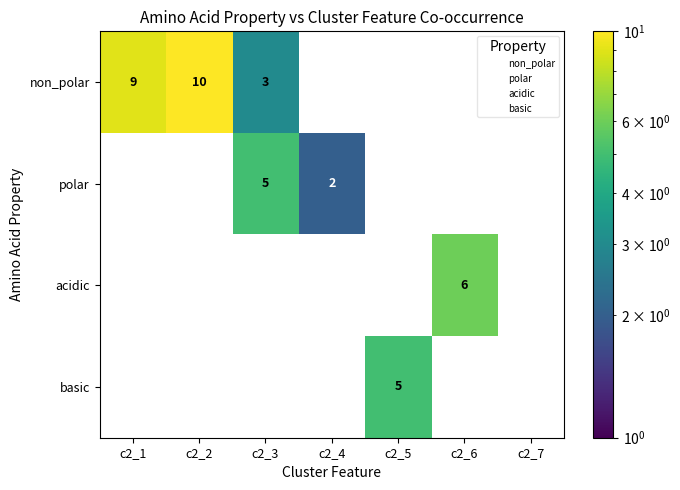

Is it true that basic equals 2 at c2_6?

False